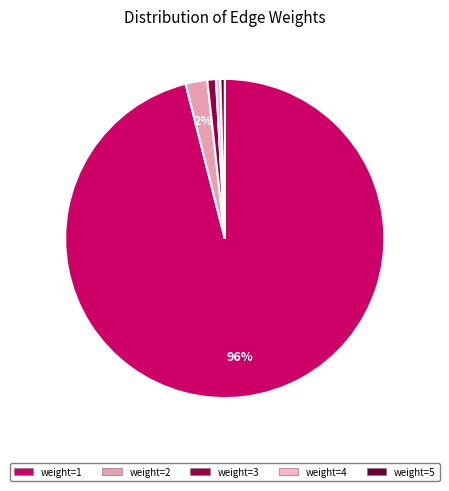

Approximately how many times larger is the value at weight=5 compared to weight=2?

0.2